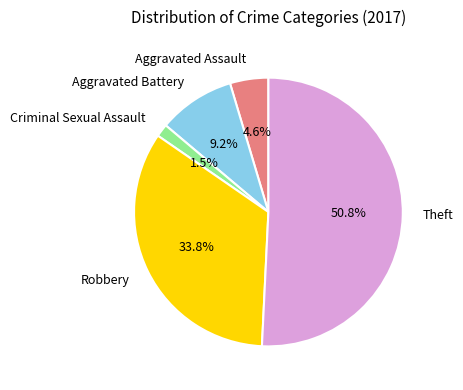

To the nearest percent, what percentage of the pie is Aggravated Assault?

5%